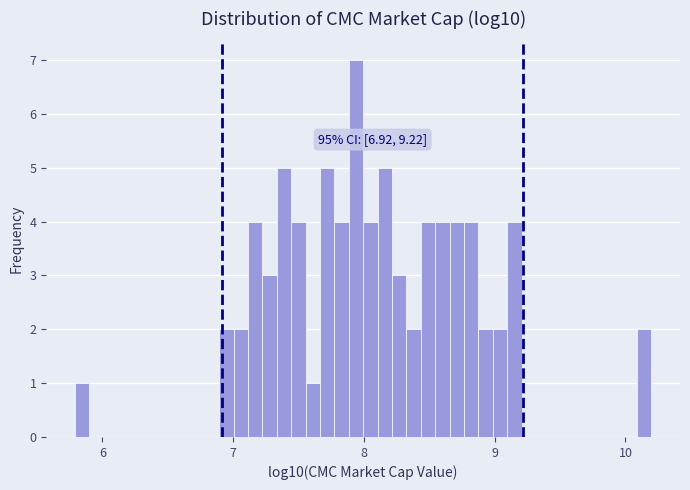

Read against the x-axis, roughly where is the centre of the tallest bar?

7.9